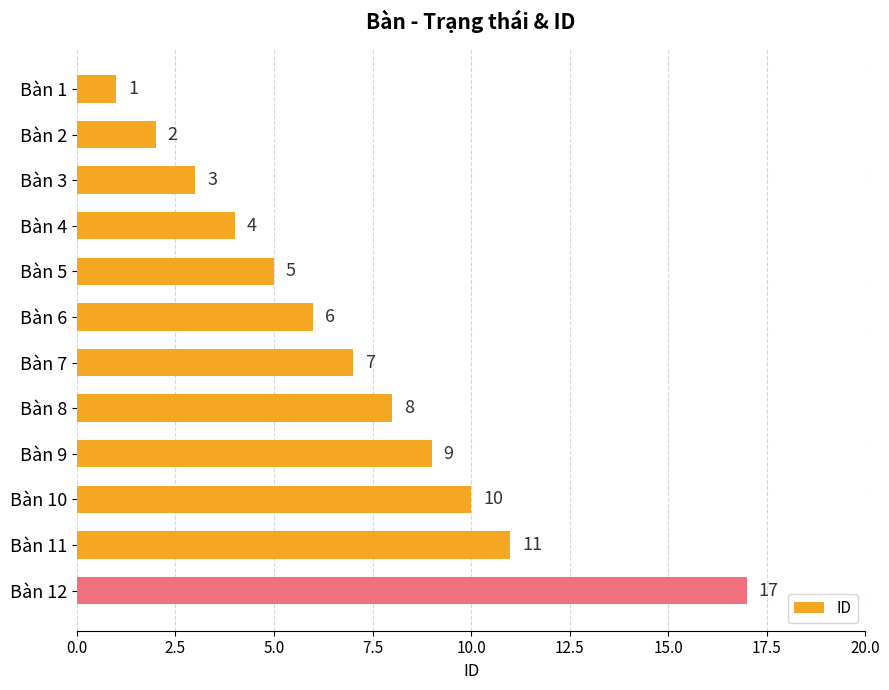

What is the value of the 1st bar from the top?

1